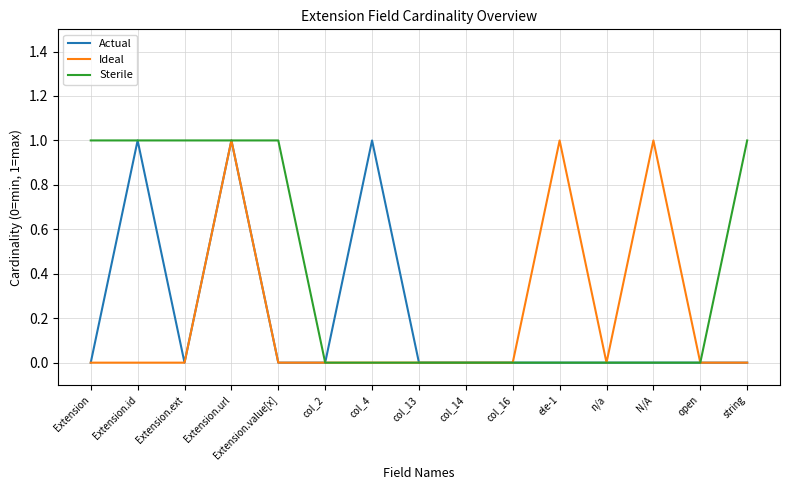

True or false: Sterile has a value of 1 at open.

False